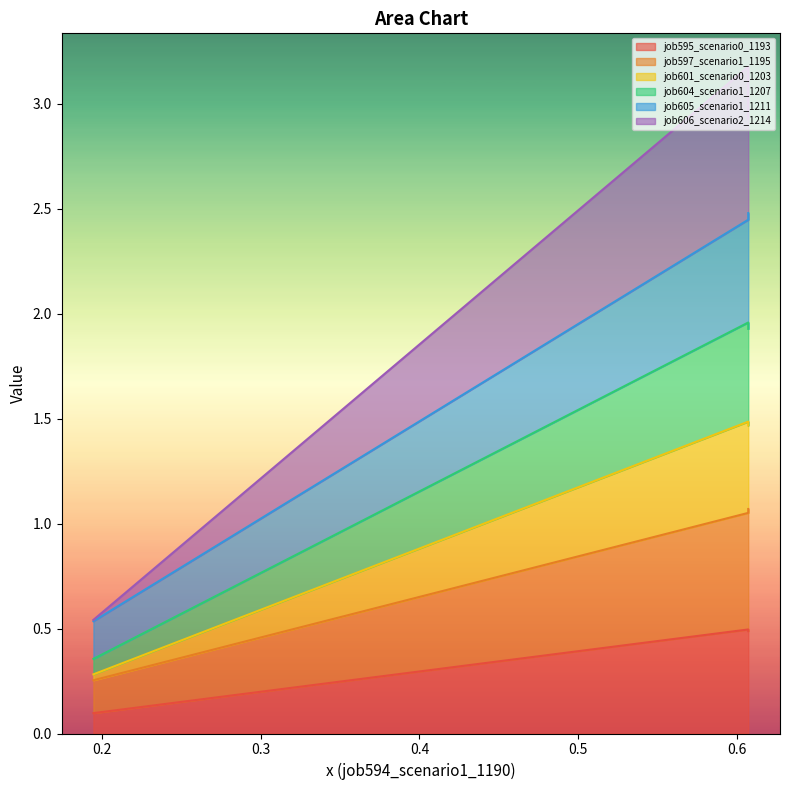

The value of job597_scenario1_1195 at in27 is 1.1. True or false?

True